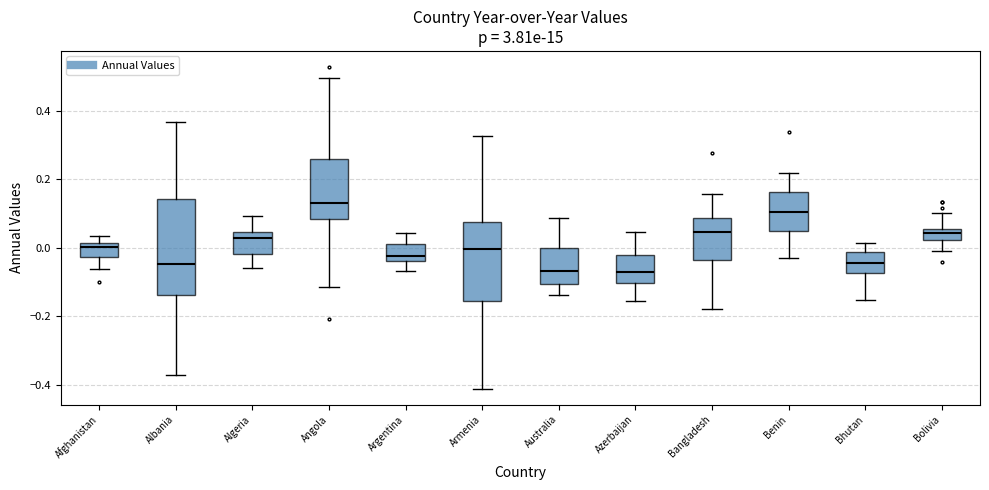

Reading left to right, read every box against the y-axis: the position of its median line, the range the box covers, and the ends of its whiskers. The values are not printed on the chart, so give them approximately, as read against the axis.

Afghanistan: median 0.00, box -0.02 to 0.02, whiskers -0.06 to 0.04
Albania: median -0.04, box -0.14 to 0.14, whiskers -0.36 to 0.36
Algeria: median 0.02, box -0.02 to 0.04, whiskers -0.06 to 0.10
Angola: median 0.14, box 0.08 to 0.26, whiskers -0.12 to 0.50
Argentina: median -0.02, box -0.04 to 0.02, whiskers -0.06 to 0.04
Armenia: median 0.00, box -0.16 to 0.08, whiskers -0.40 to 0.32
Australia: median -0.06, box -0.10 to 0.00, whiskers -0.14 to 0.08
Azerbaijan: median -0.08, box -0.10 to -0.02, whiskers -0.16 to 0.04
Bangladesh: median 0.04, box -0.04 to 0.08, whiskers -0.18 to 0.16
Benin: median 0.10, box 0.06 to 0.16, whiskers -0.04 to 0.22
Bhutan: median -0.04, box -0.08 to -0.02, whiskers -0.16 to 0.02
Bolivia: median 0.04, box 0.02 to 0.06, whiskers 0.00 to 0.10